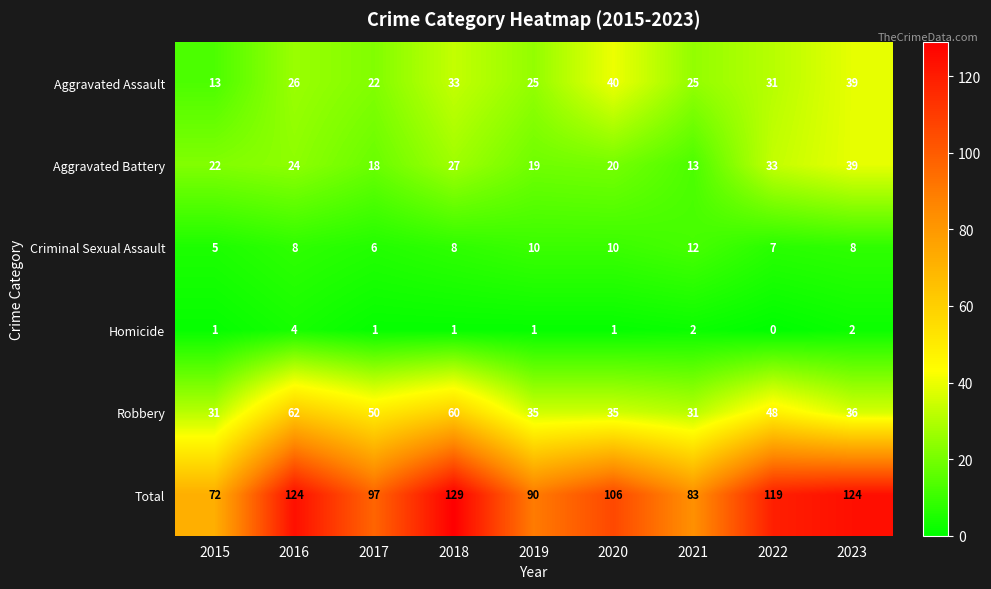

At which label does Robbery reach its peak?

2016